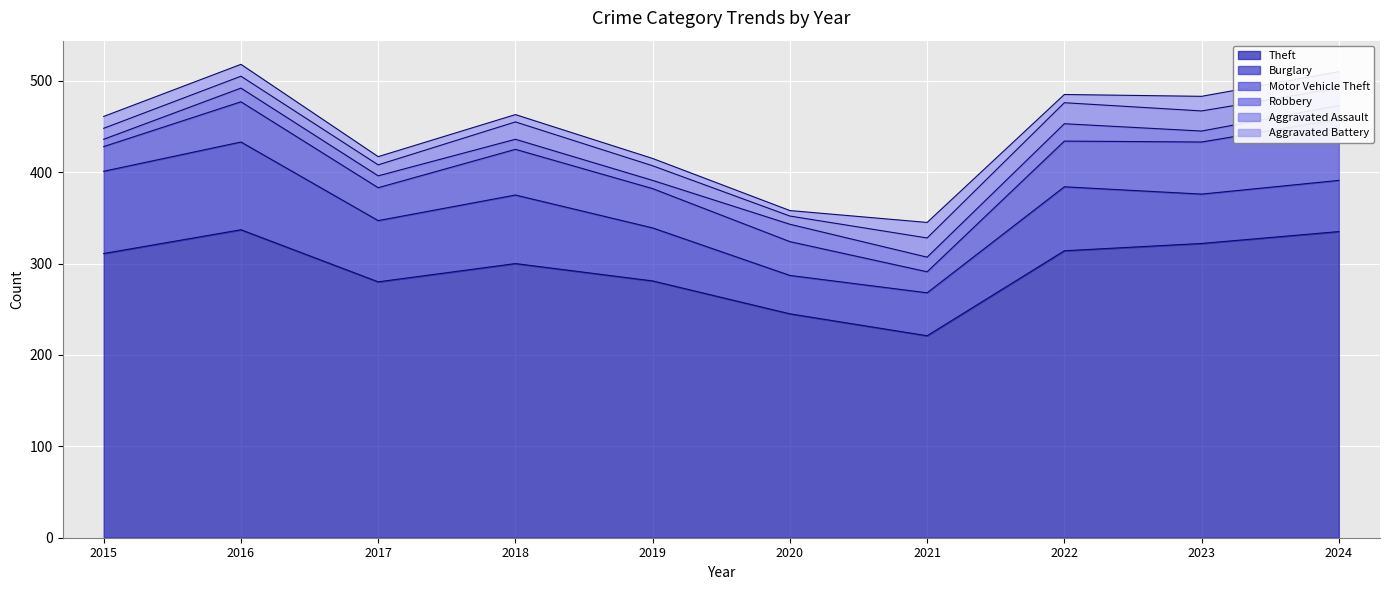

At how many categories does at least one series exceed 233?

9